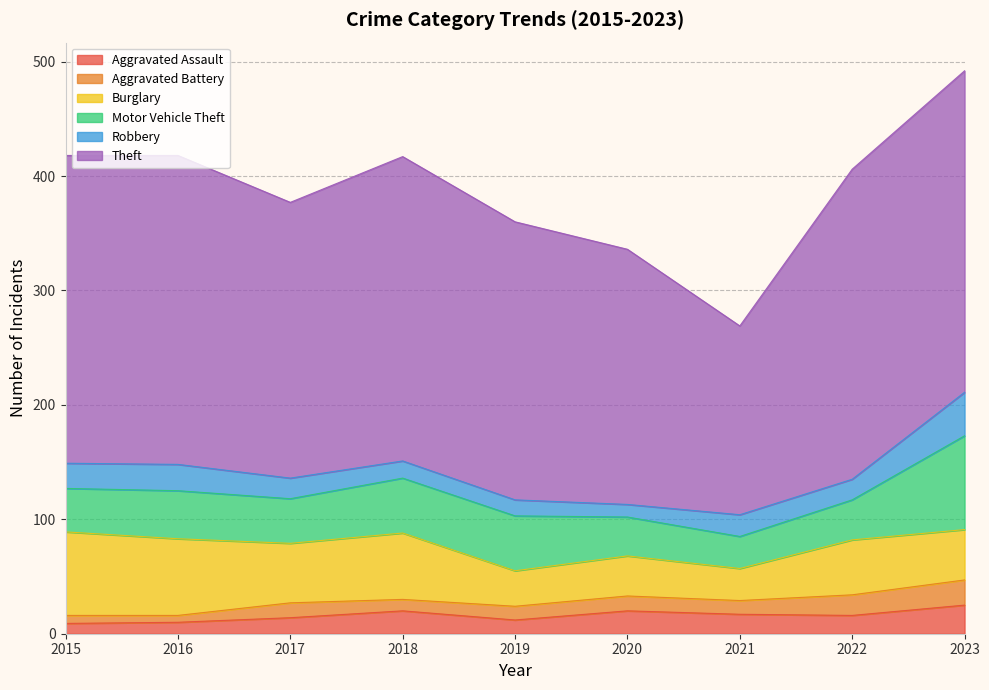

Reading left to right, what are all the values shown in this chart?

Aggravated Assault: 2015=9	2016=10	2017=14	2018=20	2019=12	2020=20	2021=17	2022=16	2023=25
Aggravated Battery: 2015=7	2016=6	2017=13	2018=10	2019=12	2020=13	2021=12	2022=18	2023=22
Burglary: 2015=73	2016=67	2017=52	2018=58	2019=31	2020=35	2021=28	2022=48	2023=44
Motor Vehicle Theft: 2015=38	2016=42	2017=39	2018=48	2019=48	2020=34	2021=28	2022=35	2023=82
Robbery: 2015=22	2016=23	2017=18	2018=15	2019=14	2020=11	2021=19	2022=18	2023=38
Theft: 2015=269	2016=270	2017=241	2018=266	2019=243	2020=223	2021=165	2022=271	2023=281